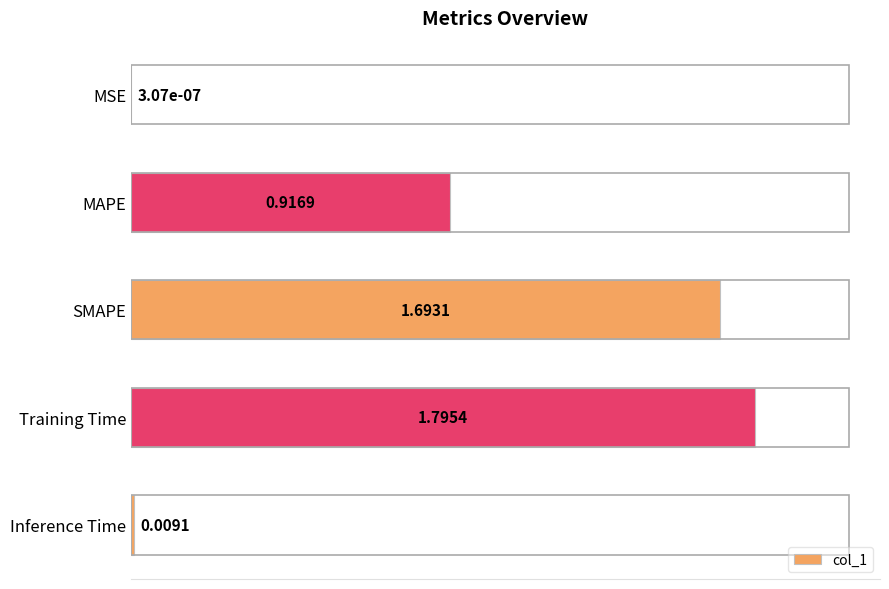

What is the sum of all values?

4.4